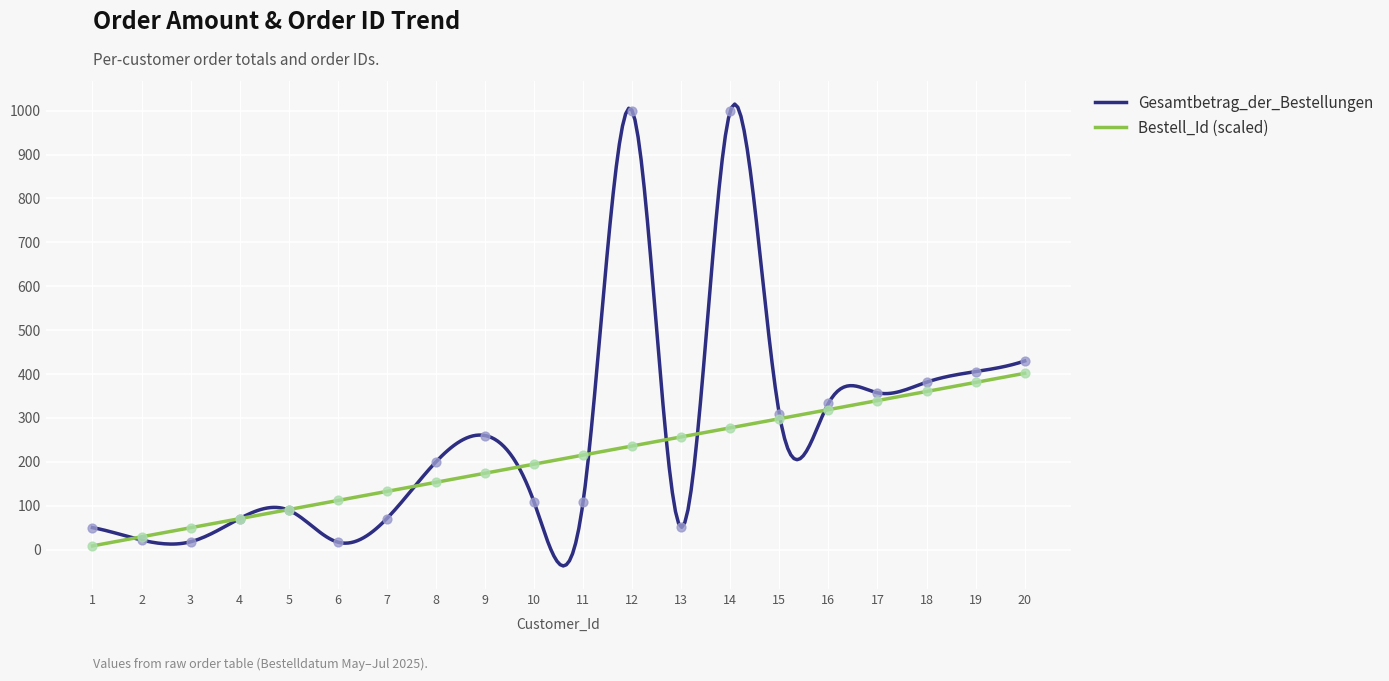

Which series has the largest total across all categories?

Gesamtbetrag_der_Bestellungen